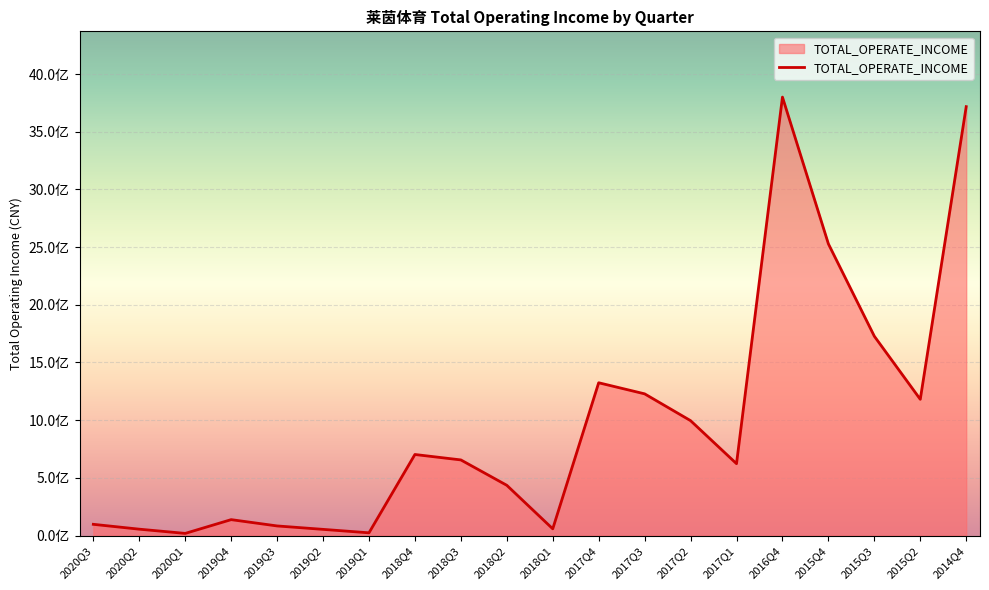

Does the chart have visible grid lines?

Yes